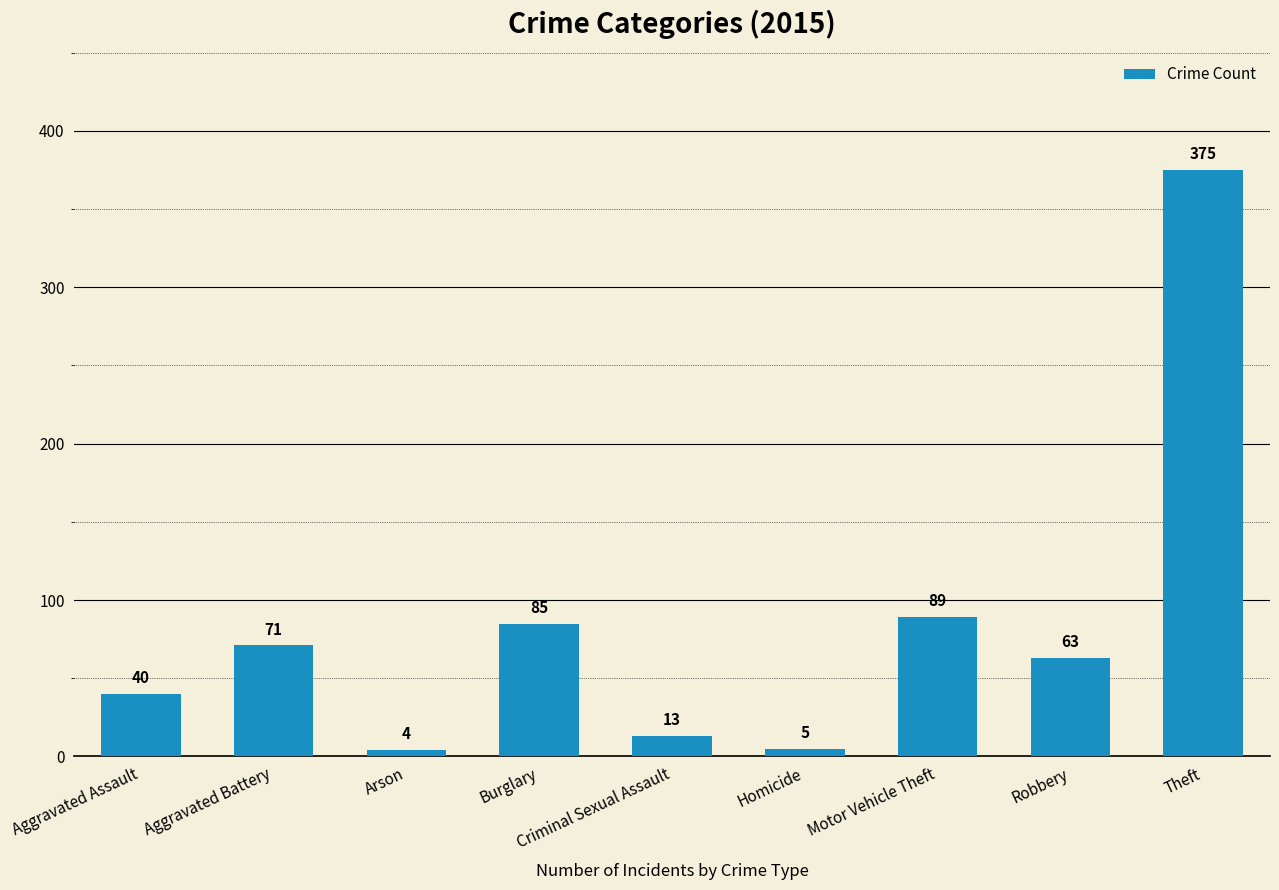

Which category has the highest value across all series?

Theft